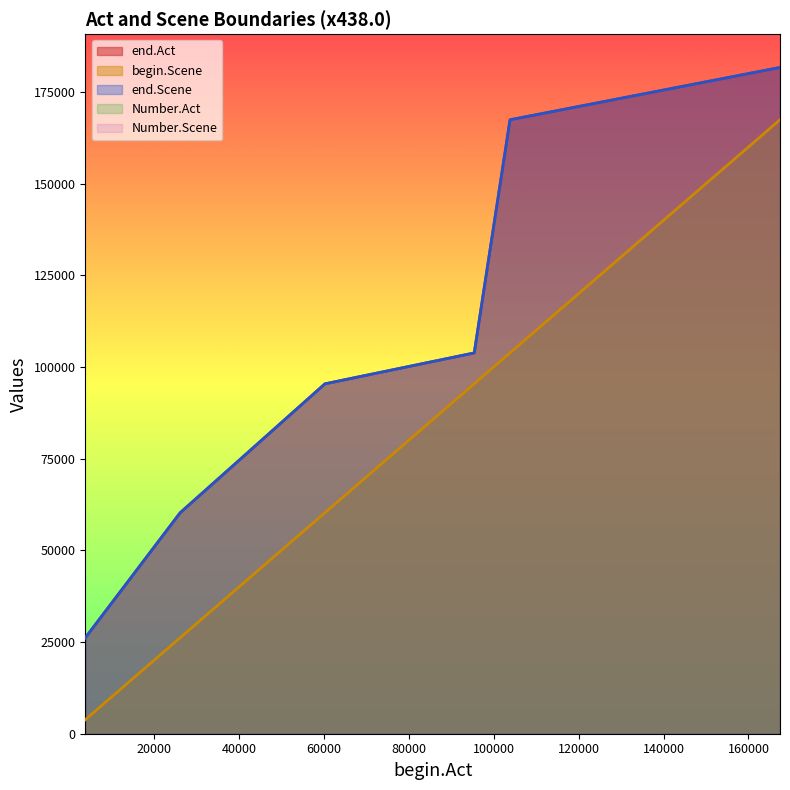

What is the average value of the begin.Scene series?

76159